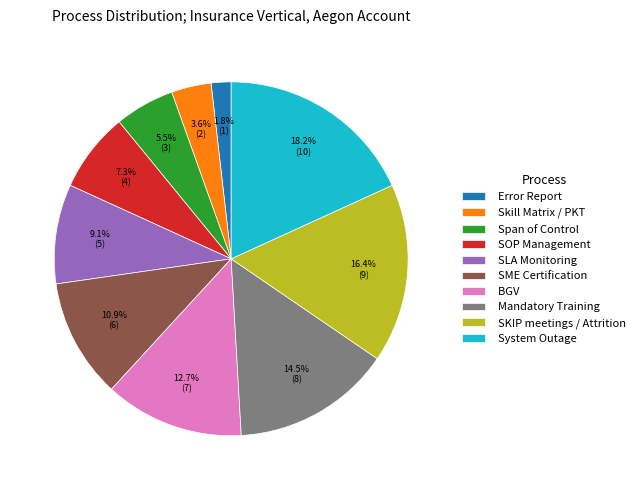

Is BGV the majority of the pie?

No